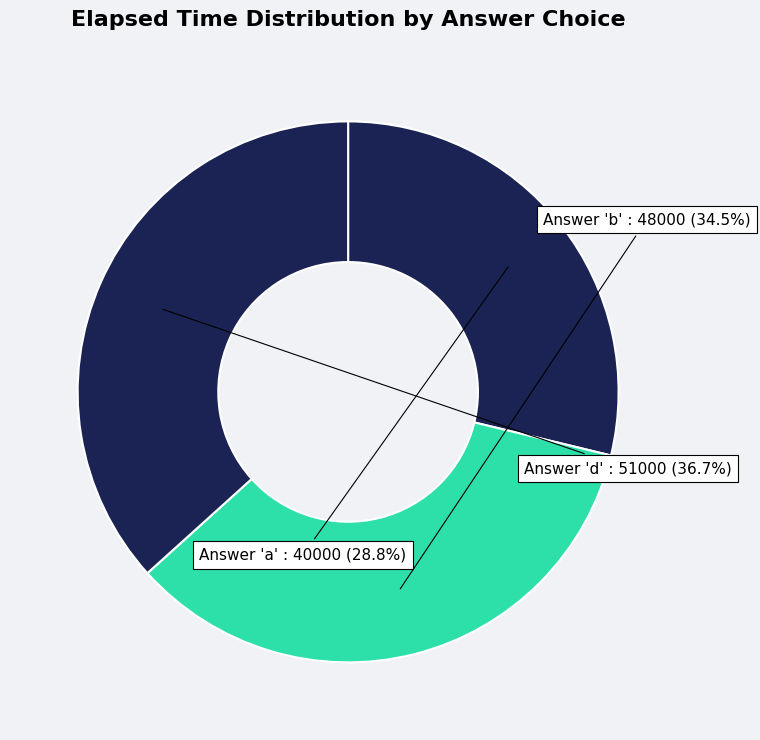

Does any single category account for the majority?

No